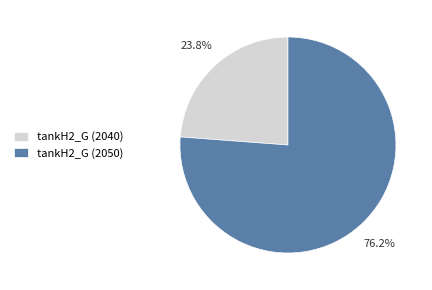

To the nearest percent, what is the combined percentage of tankH2_G (2040) and tankH2_G (2050)?

100%